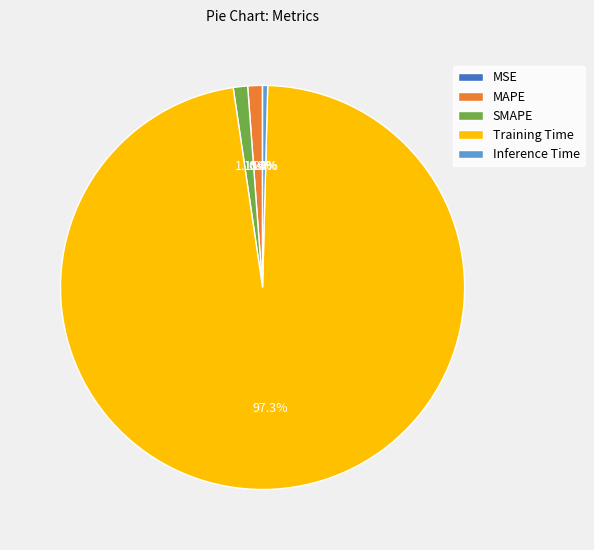

Between MAPE and Training Time, which is larger?

Training Time